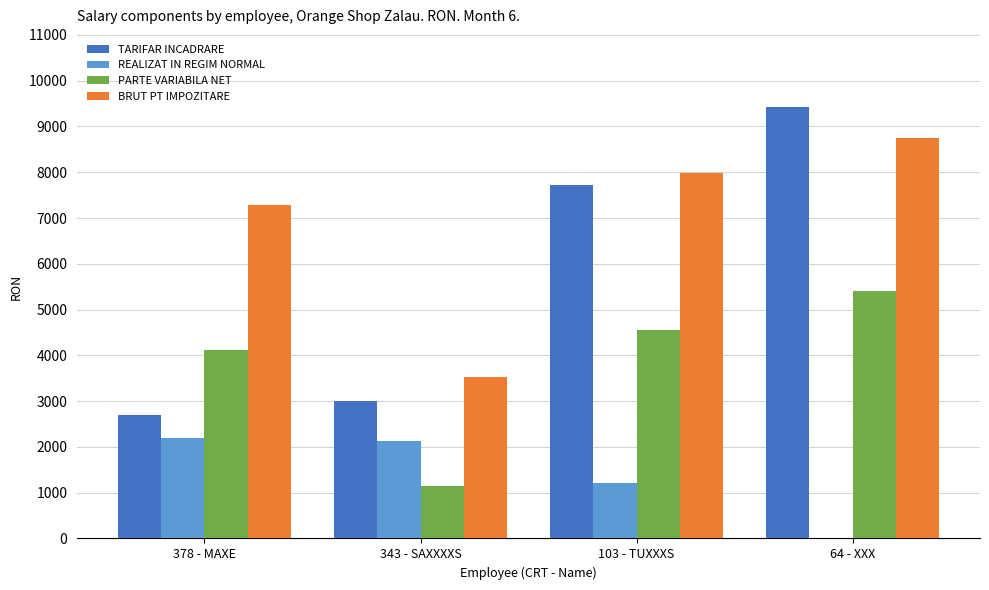

The value of TARIFAR INCADRARE at 378 - MAXE is 3520. True or false?

False